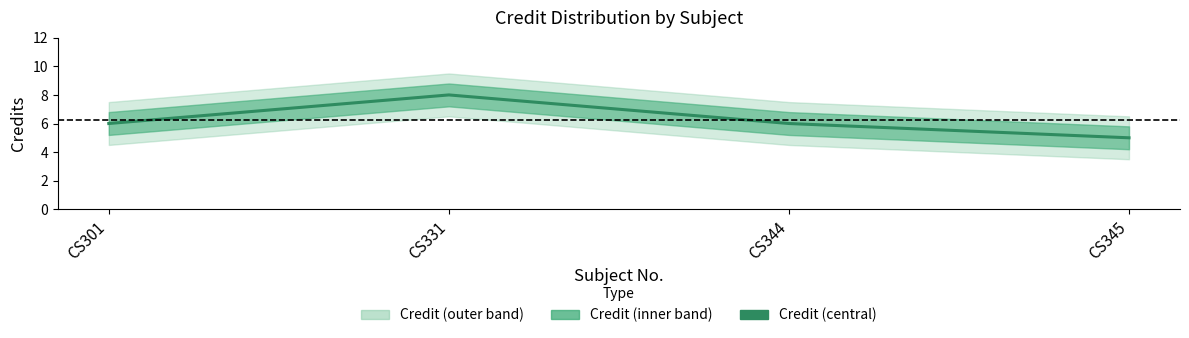

Count the number of categories in the chart.

4